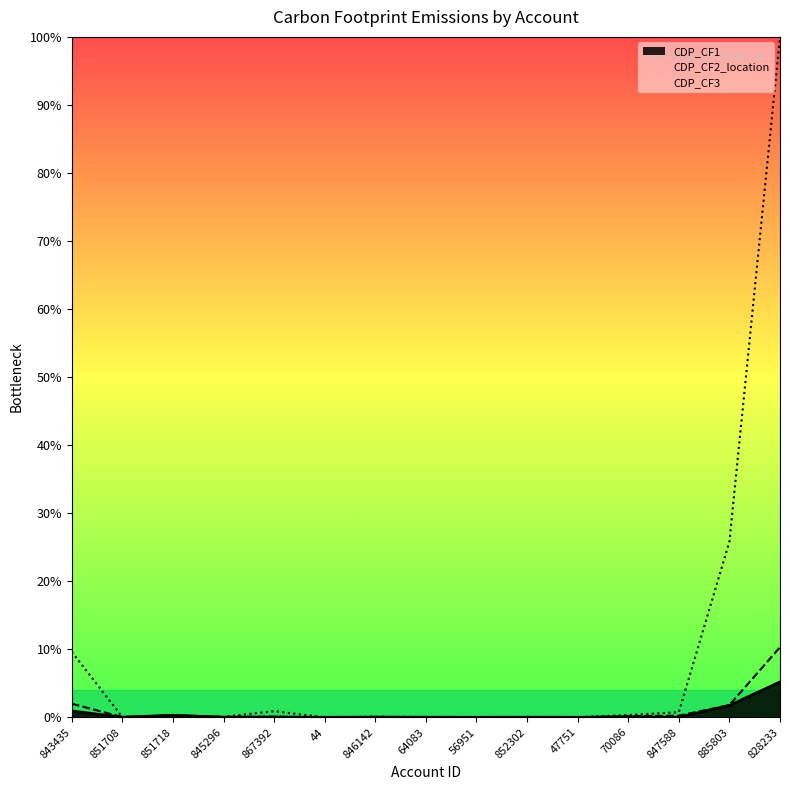

What is the greatest value displayed?

100.0